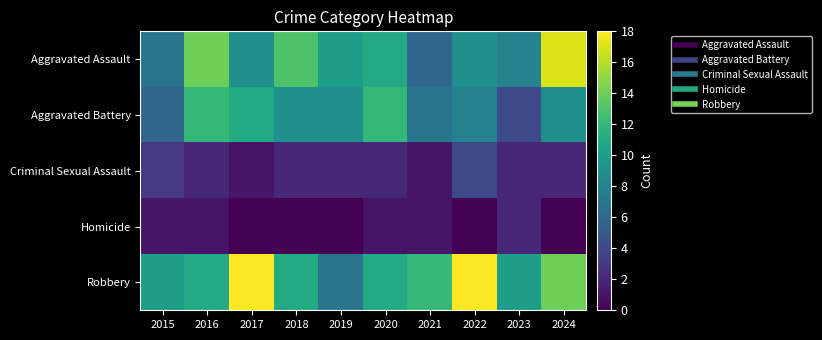

Which series has the widest spread of values?

Aggravated Assault